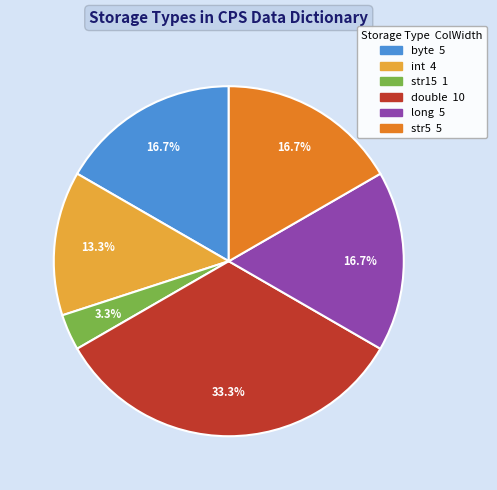

How many segments does this pie chart have?

6